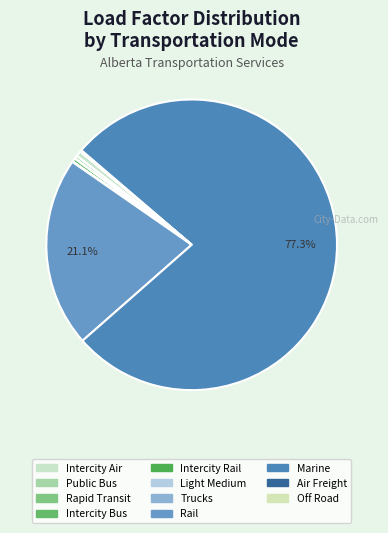

Rank the categories by value from highest to lowest.

Marine, Rail, Intercity Air, Intercity Rail, Rapid Transit, Air Freight, Intercity Bus, Trucks, Public Bus, Light Medium, Off Road